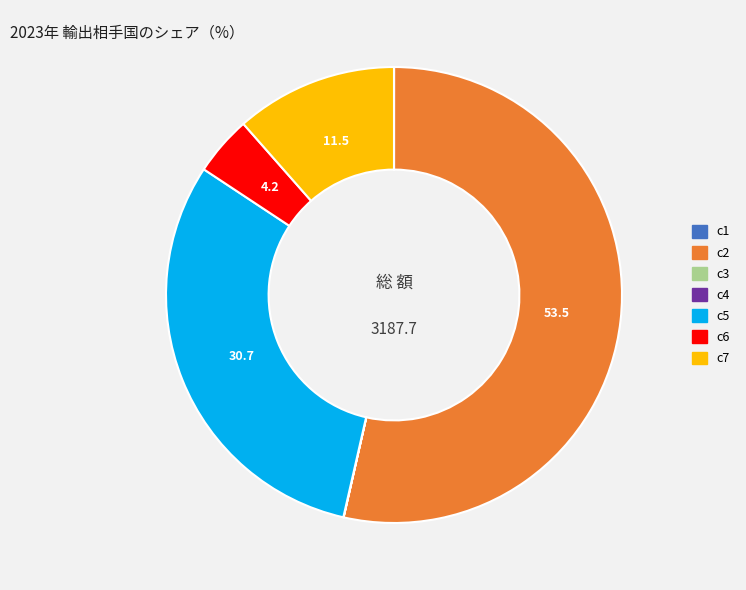

Is it true that c2 is 54% of the pie?

True